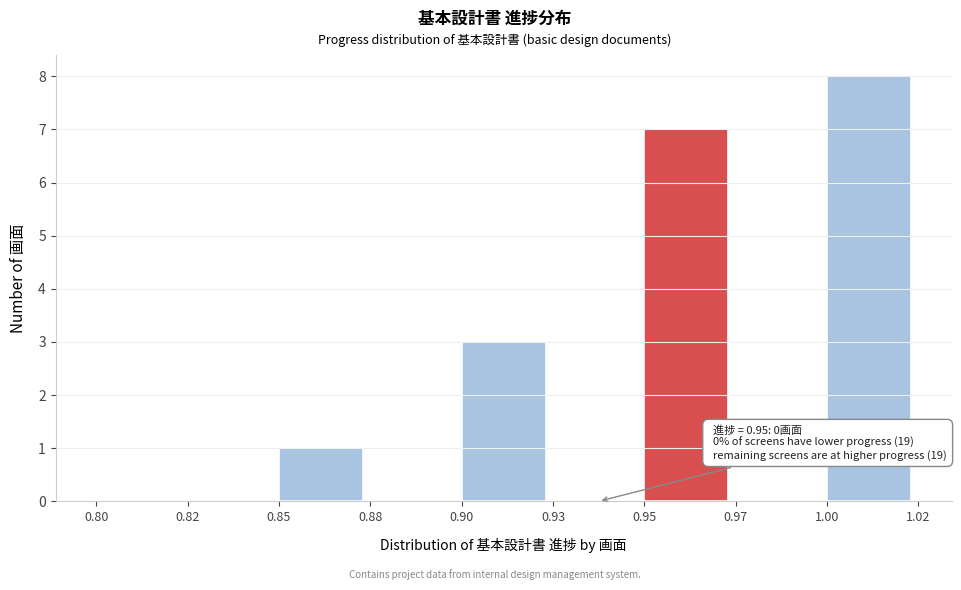

Reading left to right, transcribe all the data shown in this chart.

0.80=0	0.82=0	0.85=1	0.88=0	0.90=3	0.93=0	0.95=7	0.97=0	1.00=8